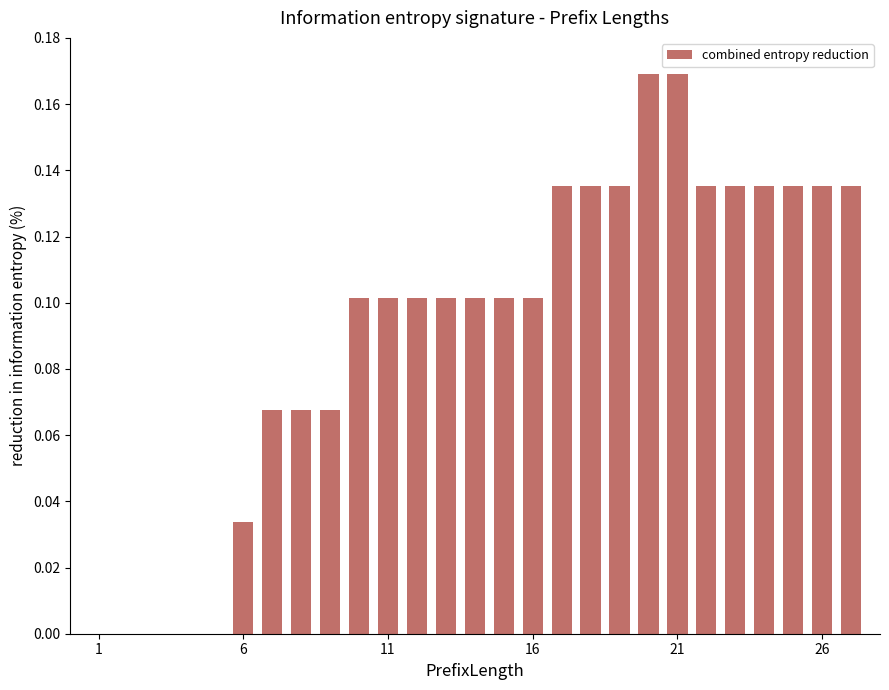

What is the sum of all values?

2.5